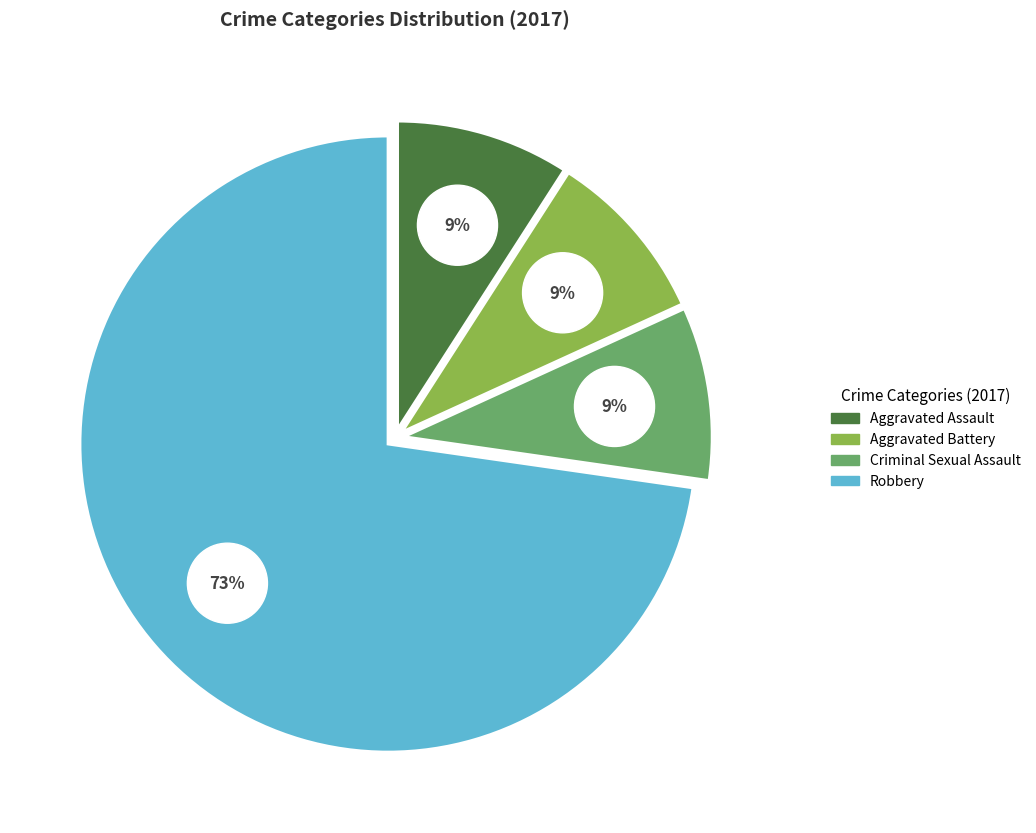

Is it true that Aggravated Battery is 22% of the pie?

False